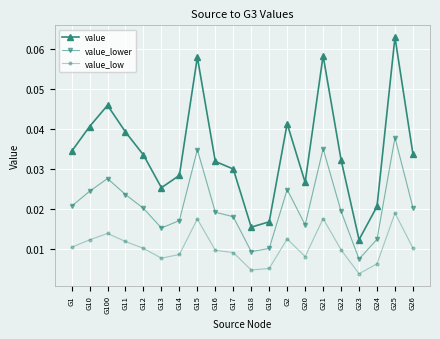

At which label does value reach its minimum?

G23